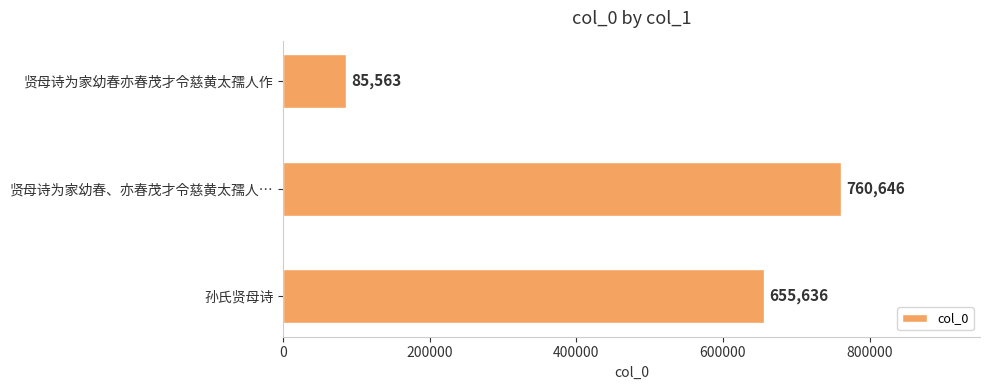

The chart shows a value of 1153511 at 贤母诗为家幼春、亦春茂才令慈黄太孺人…. True or false?

False